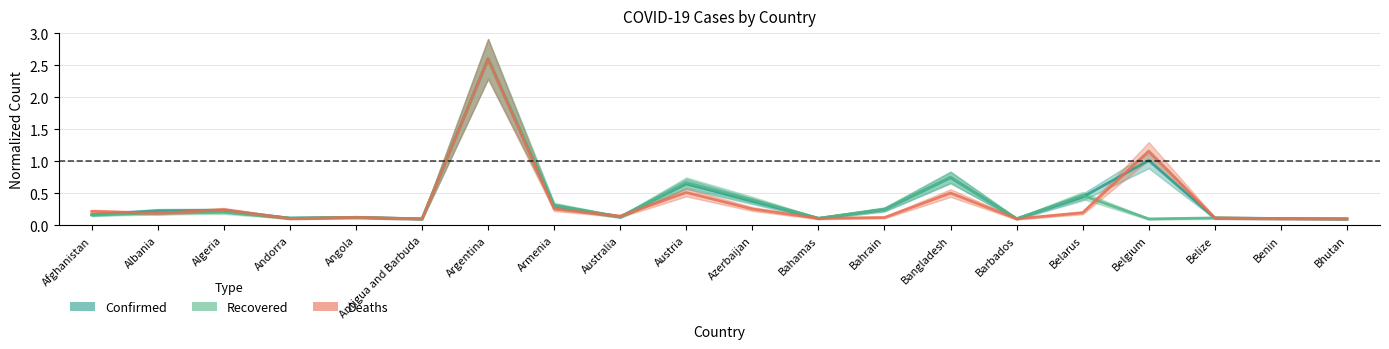

Rank the series at Australia from lowest to highest value.

Recovered, Confirmed, Deaths